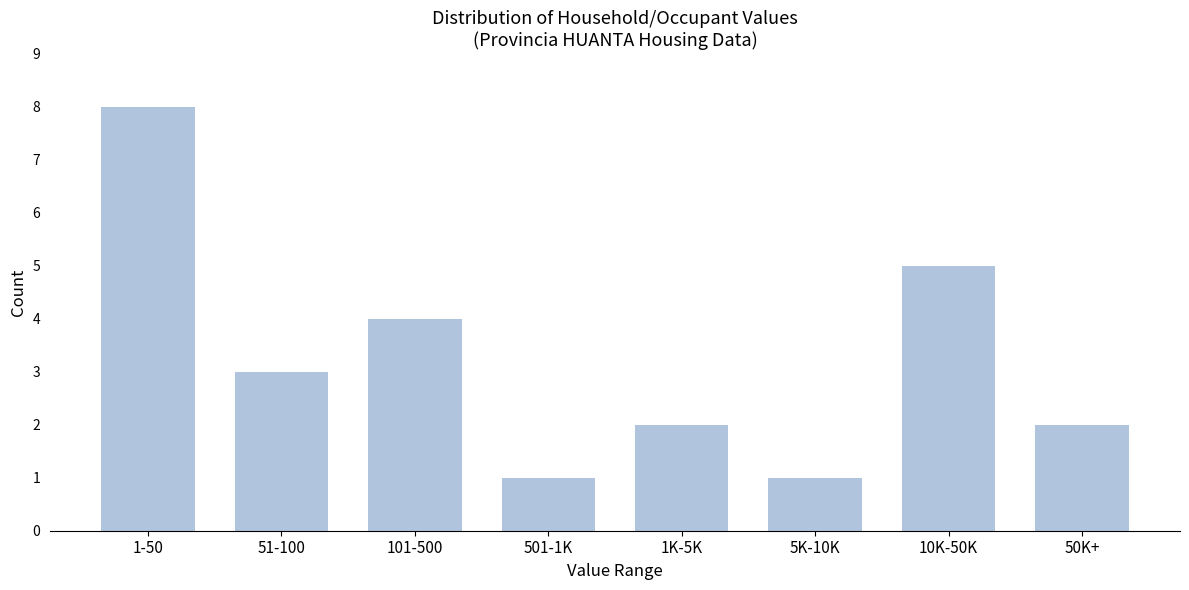

Reading left to right, transcribe all the data shown in this chart.

1-50=8	51-100=3	101-500=4	501-1K=1	1K-5K=2	5K-10K=1	10K-50K=5	50K+=2